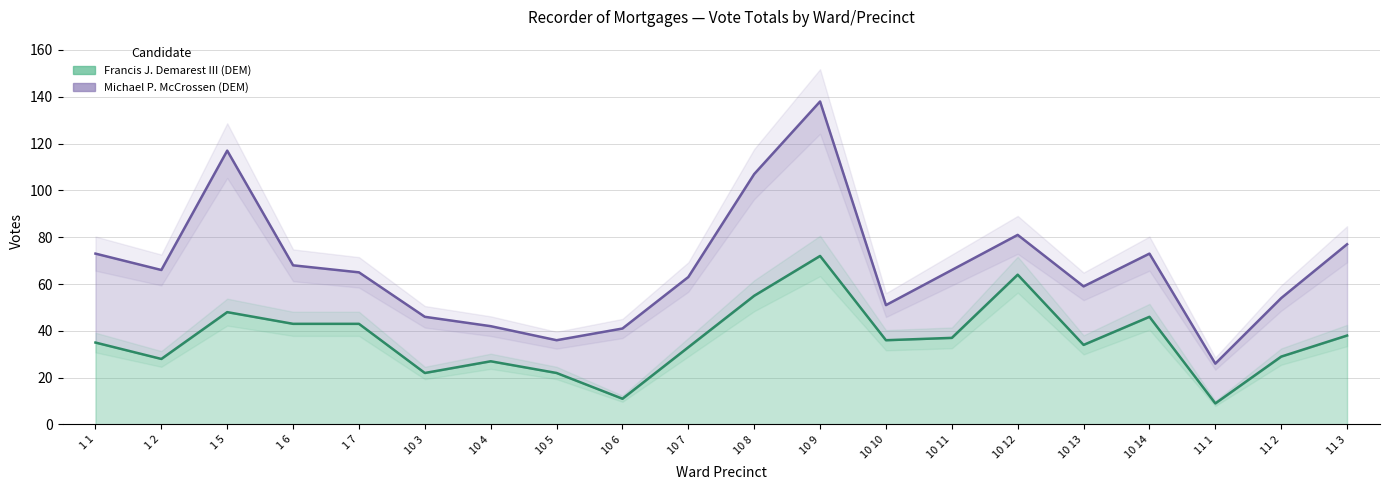

Where is the first local minimum?

1 2